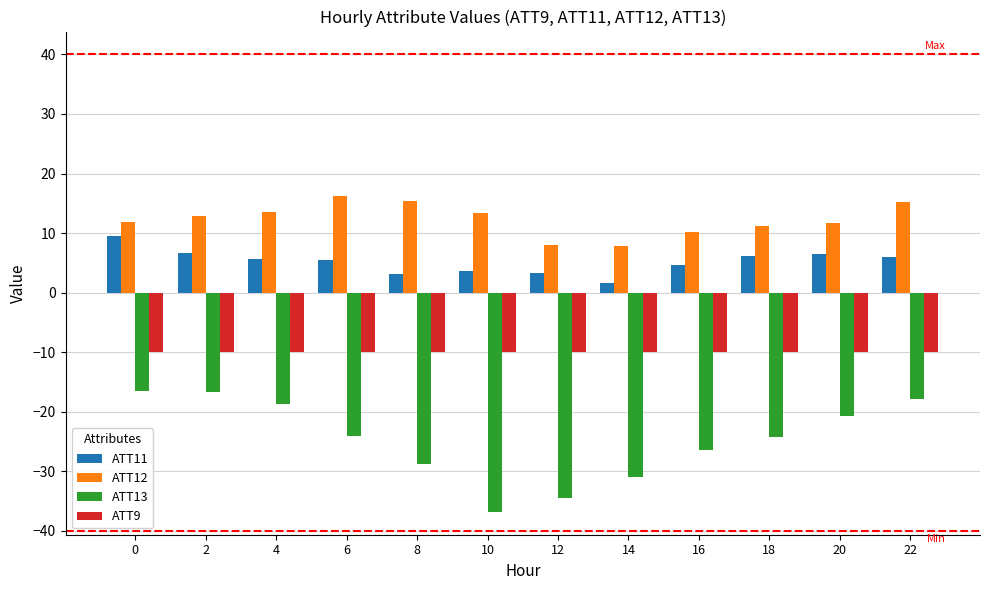

Count the number of data series in this chart.

4